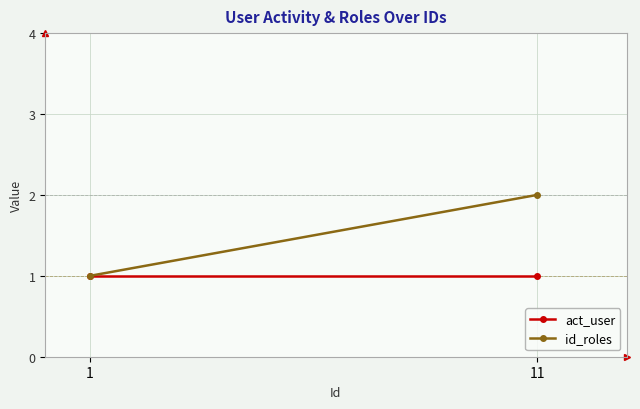

Which series changed the most between 1 and 11?

id_roles